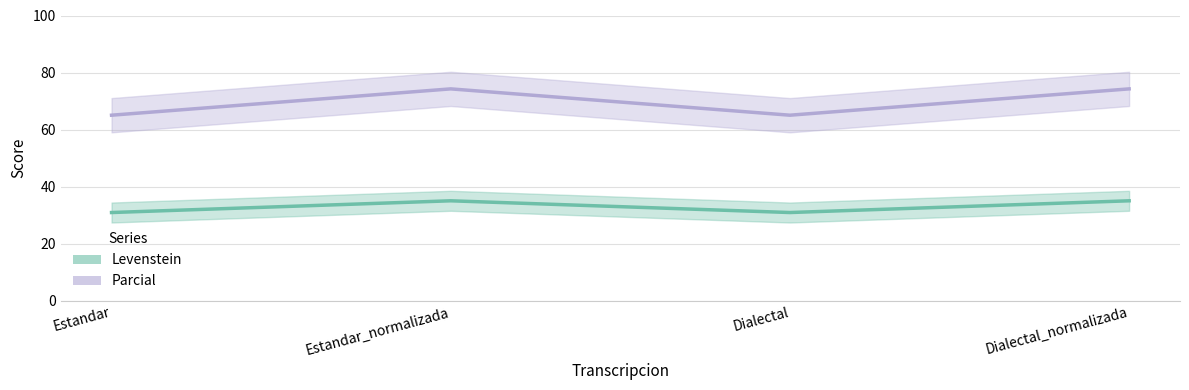

What is the maximum value shown in the chart?

74.3